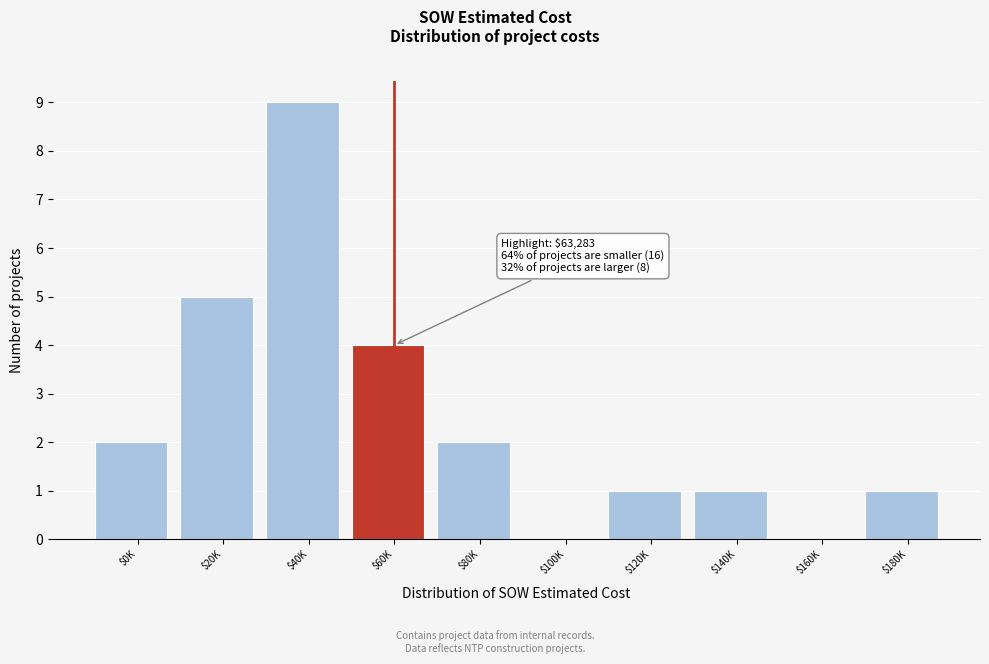

The chart shows a value of 0 at $160K. True or false?

True